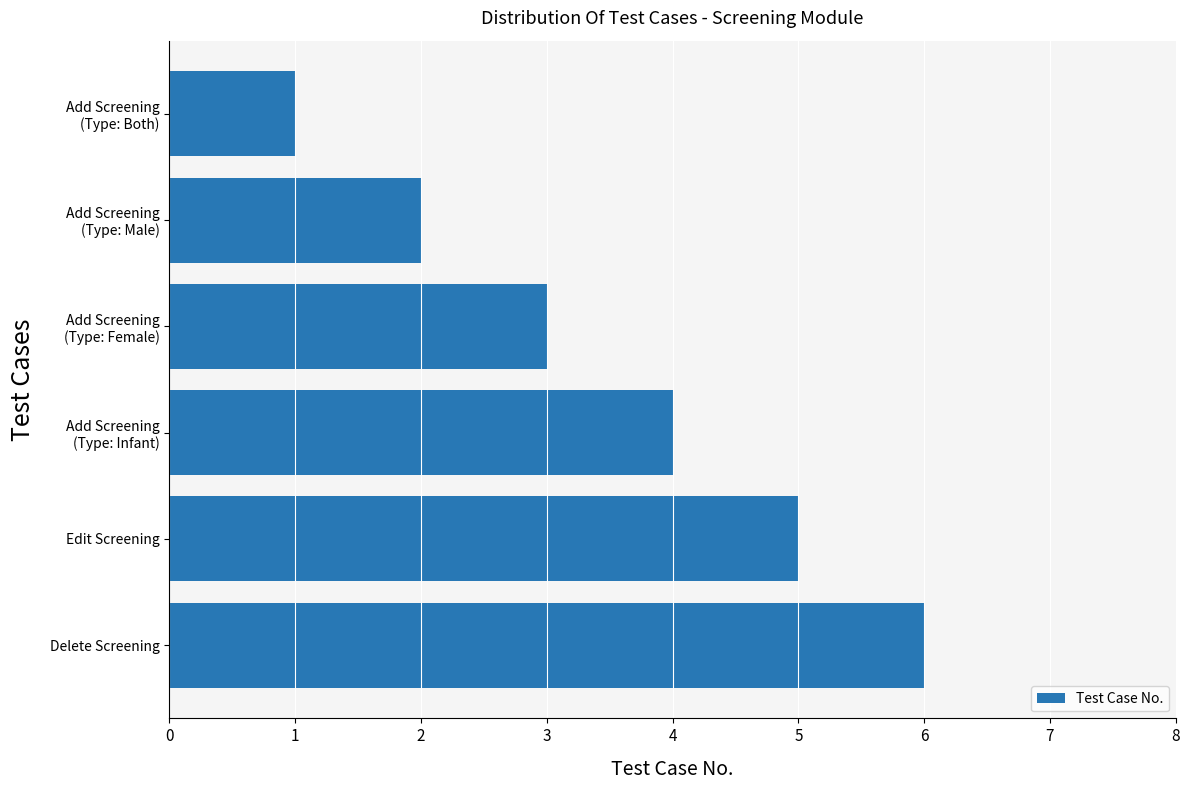

At which label is the value closest to 3?

Add Screening
(Type: Female)